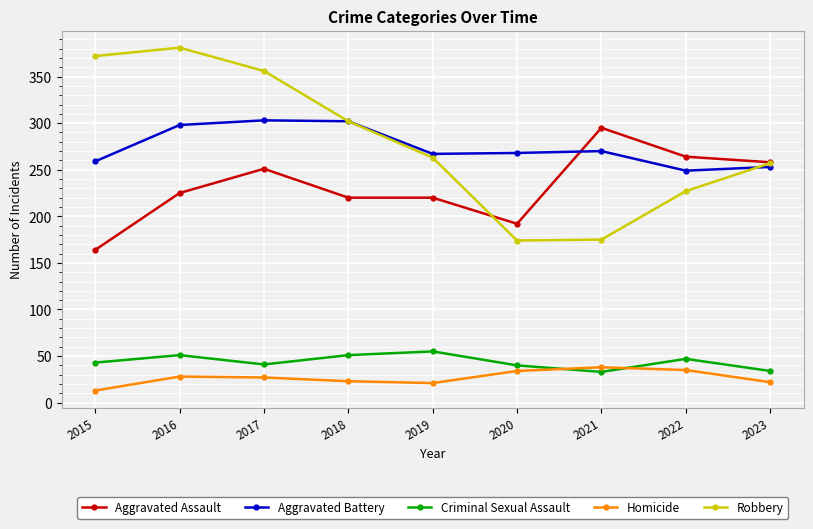

Is it true that Aggravated Assault equals 251 at 2017?

True